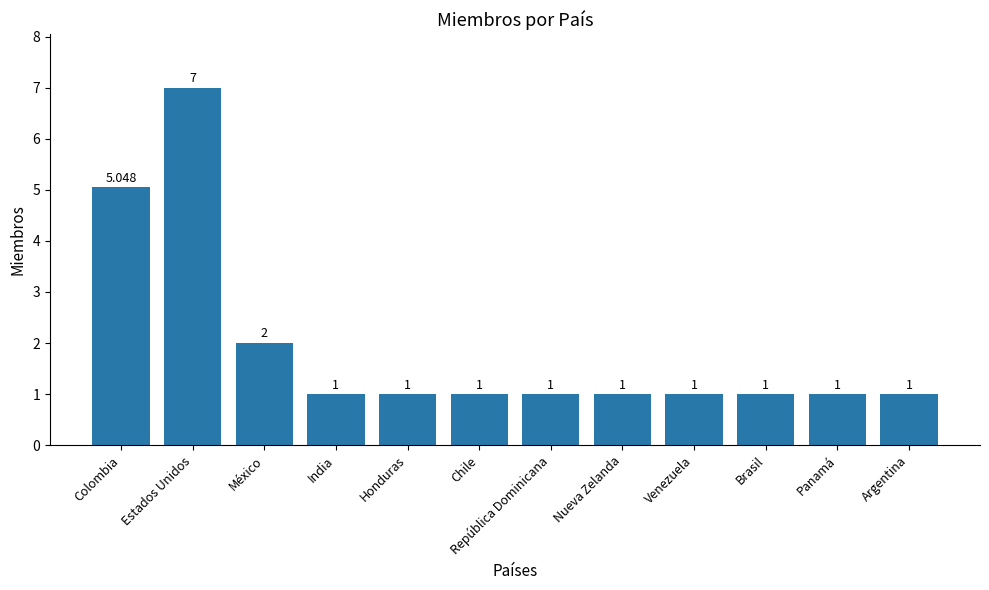

What is the label of the 1st bar from the left?

Colombia